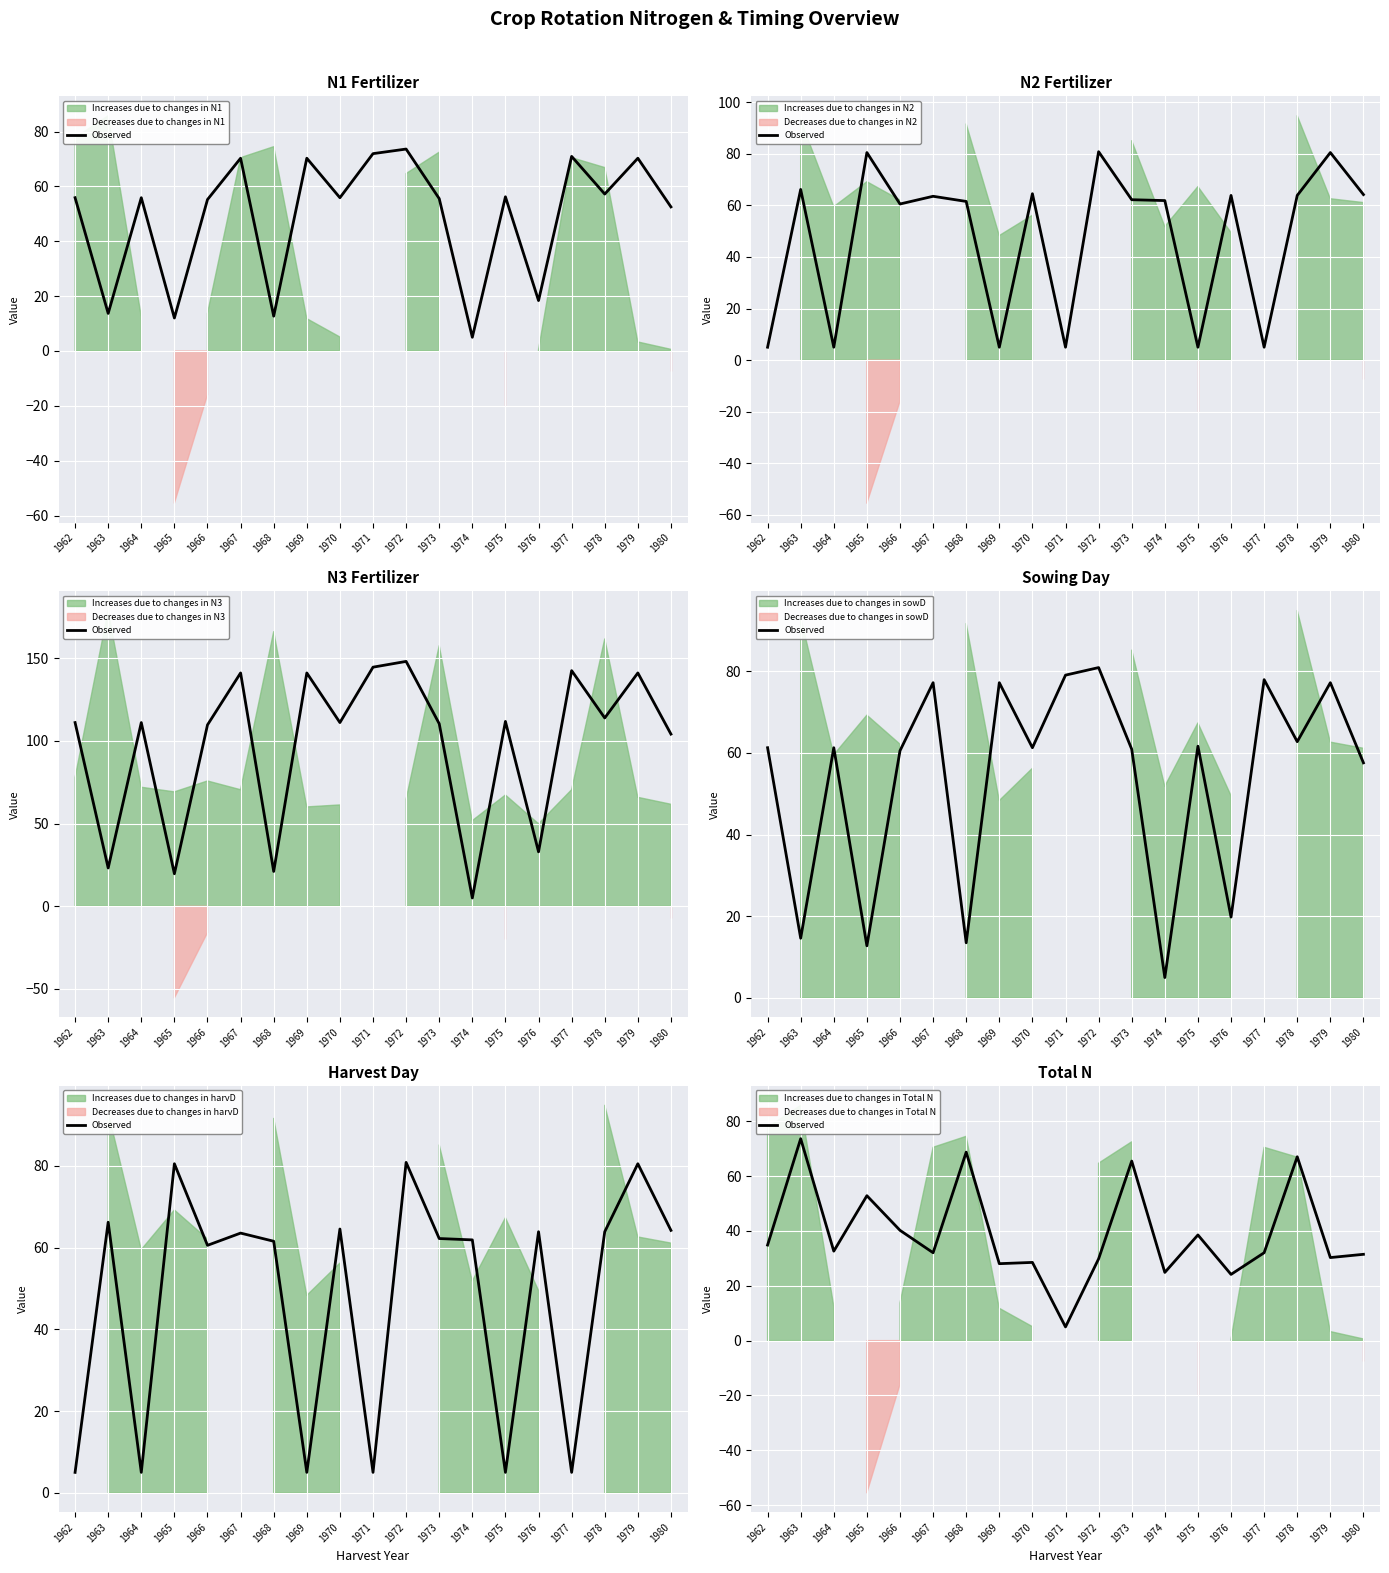

At which category does the data reach its first local valley?

1964